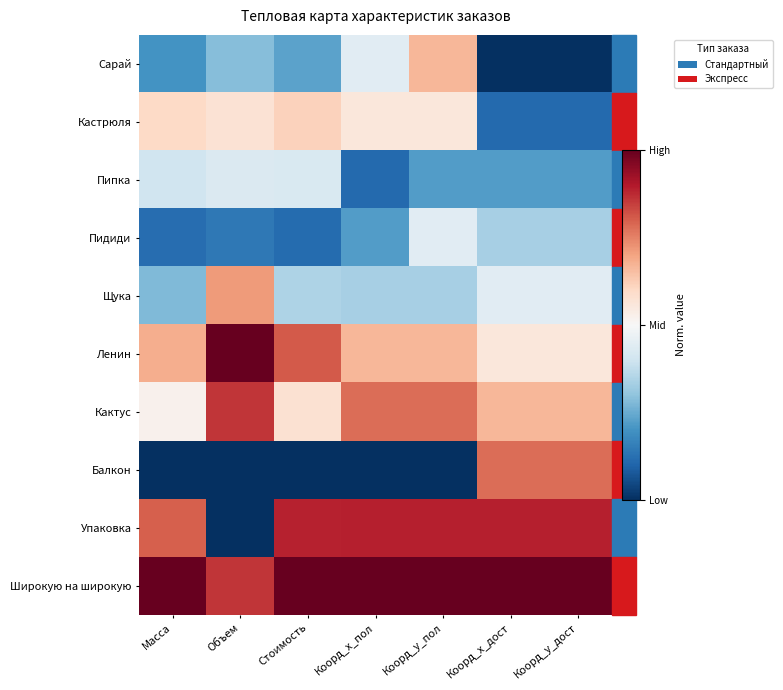

Rank the series at Стоимость from lowest to highest value.

Балкон, Пидиди, Сарай, Щука, Пипка, Кактус, Кастрюля, Ленин, Упаковка, Широкую на широкую